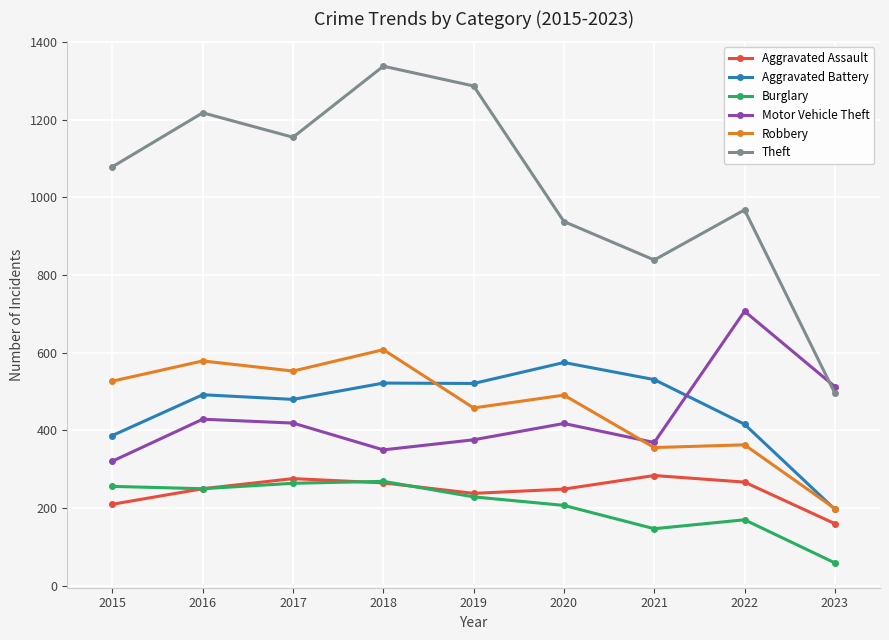

What is the approximate value of Aggravated Battery at 2016?

492